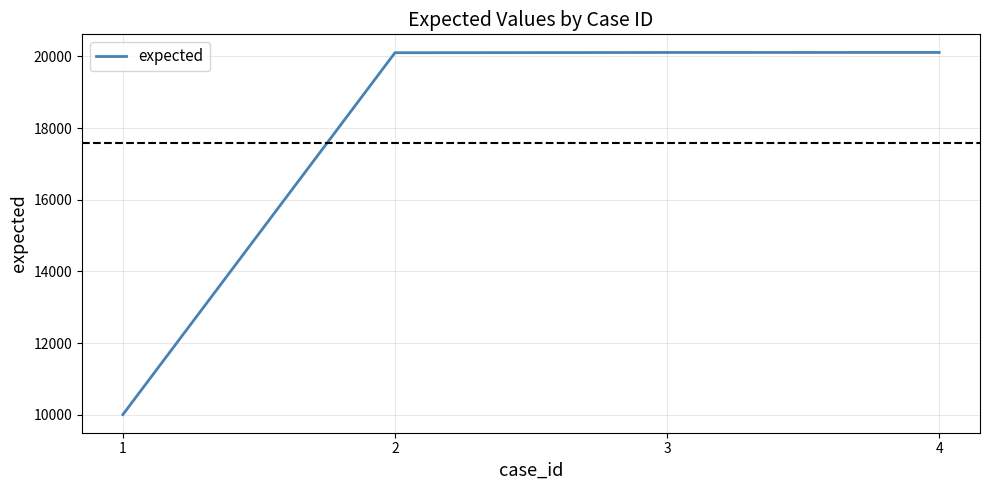

True or false: there are more than 2 points higher than both neighbors.

False